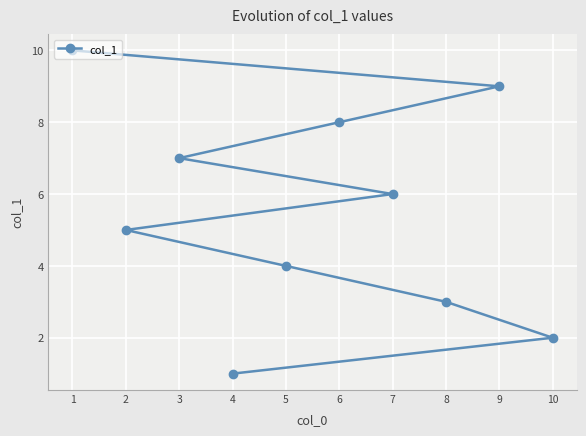

What is the difference between the second highest and second lowest values?

7